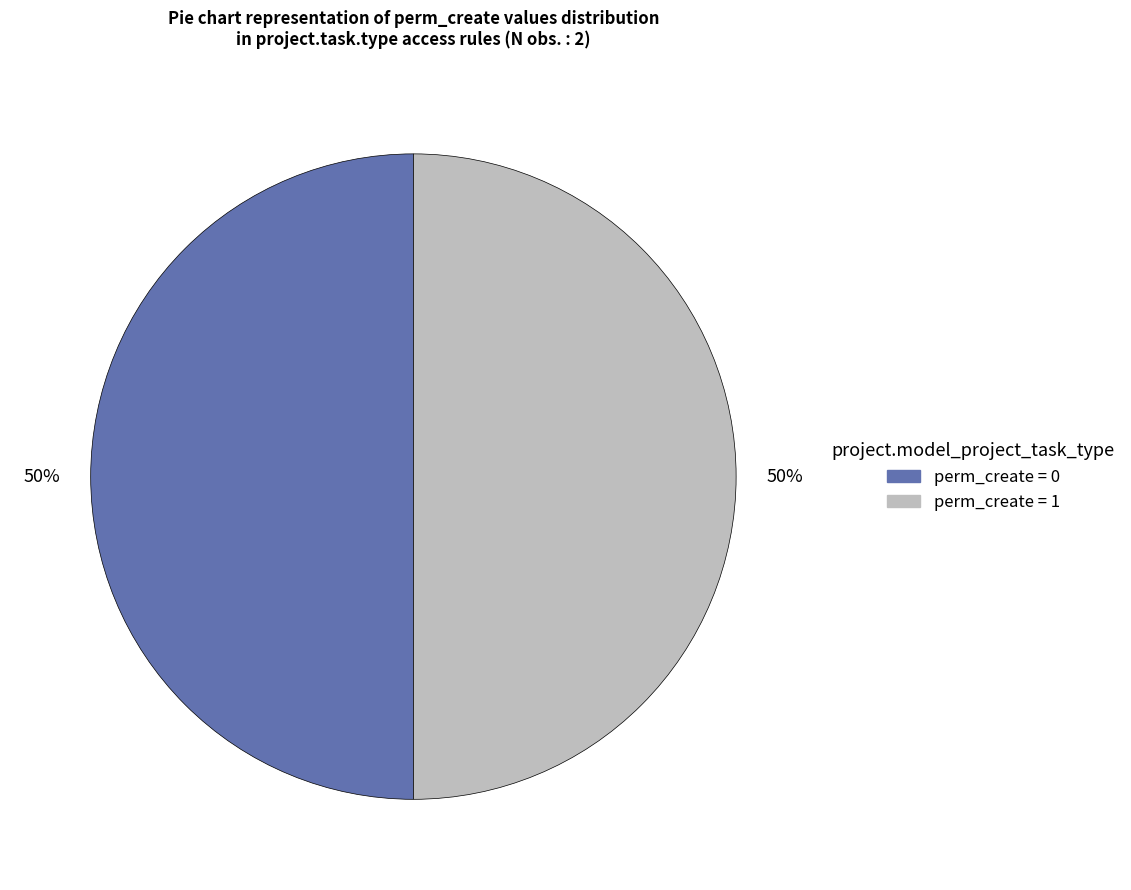

How many slices are in this pie chart?

2